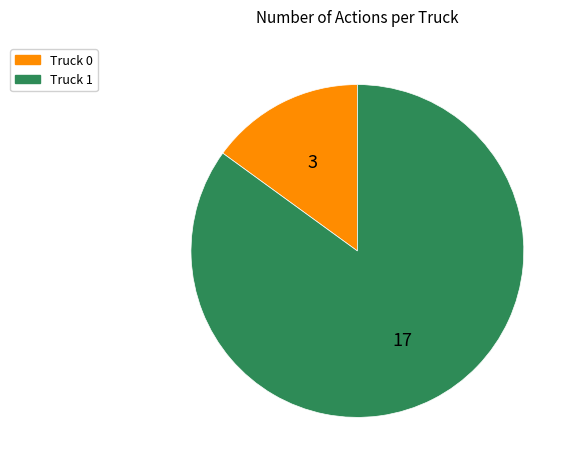

Do Truck 0 and Truck 1 together represent more than half of the pie?

Yes